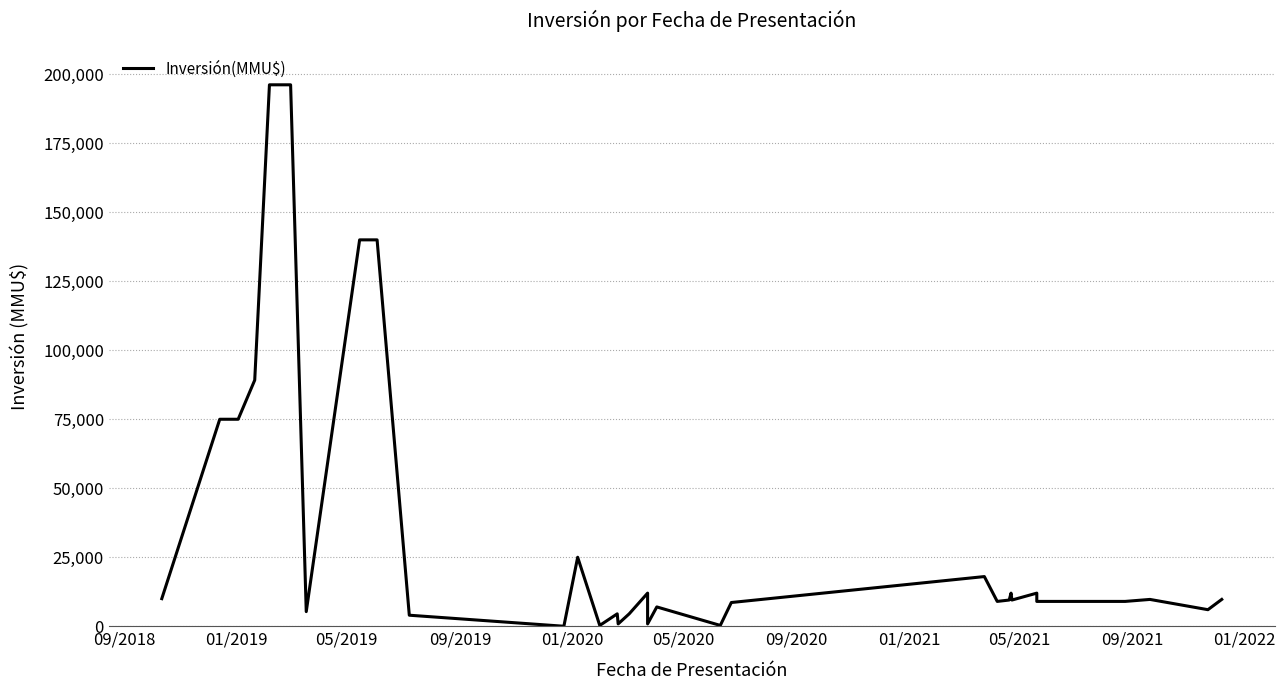

How many interior local peaks (higher than both neighbors) does the data have?

7